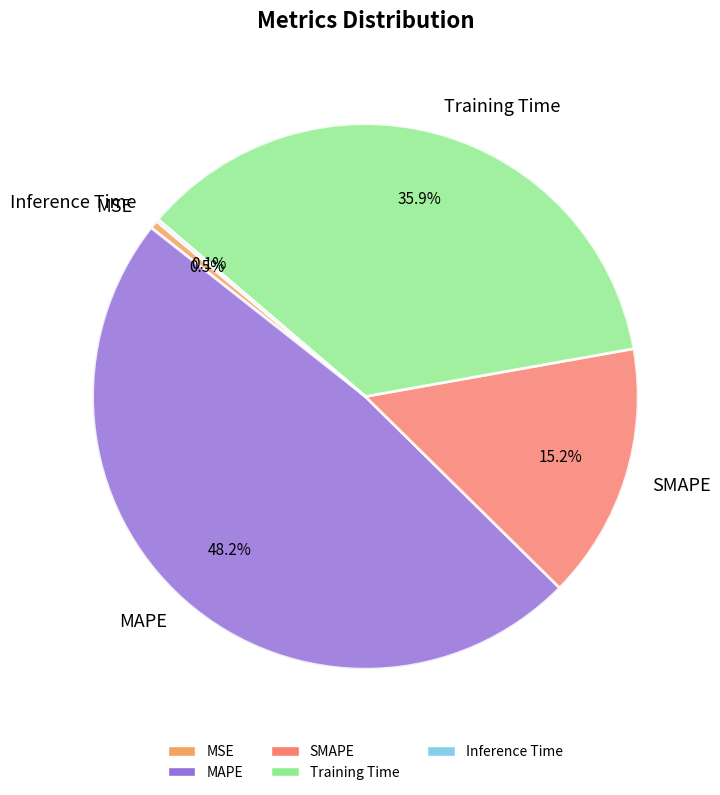

Between SMAPE and Training Time, which is larger?

Training Time